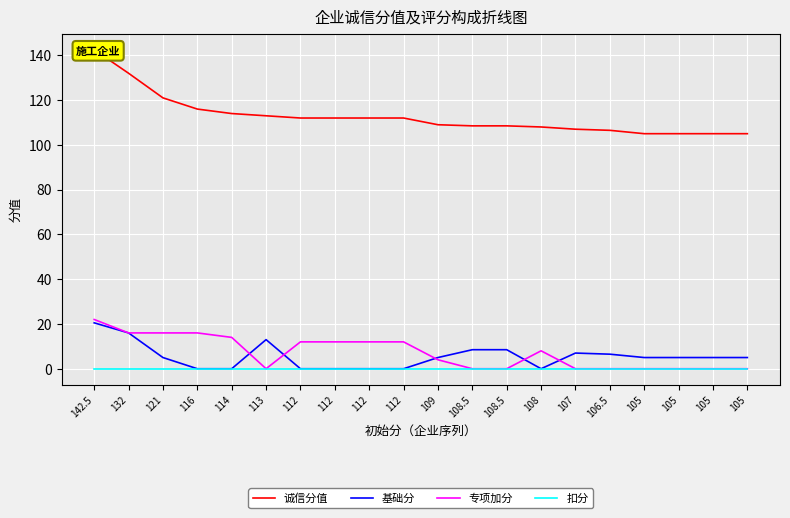

True or false: 诚信分值 has more than 0 points higher than both neighbors.

False